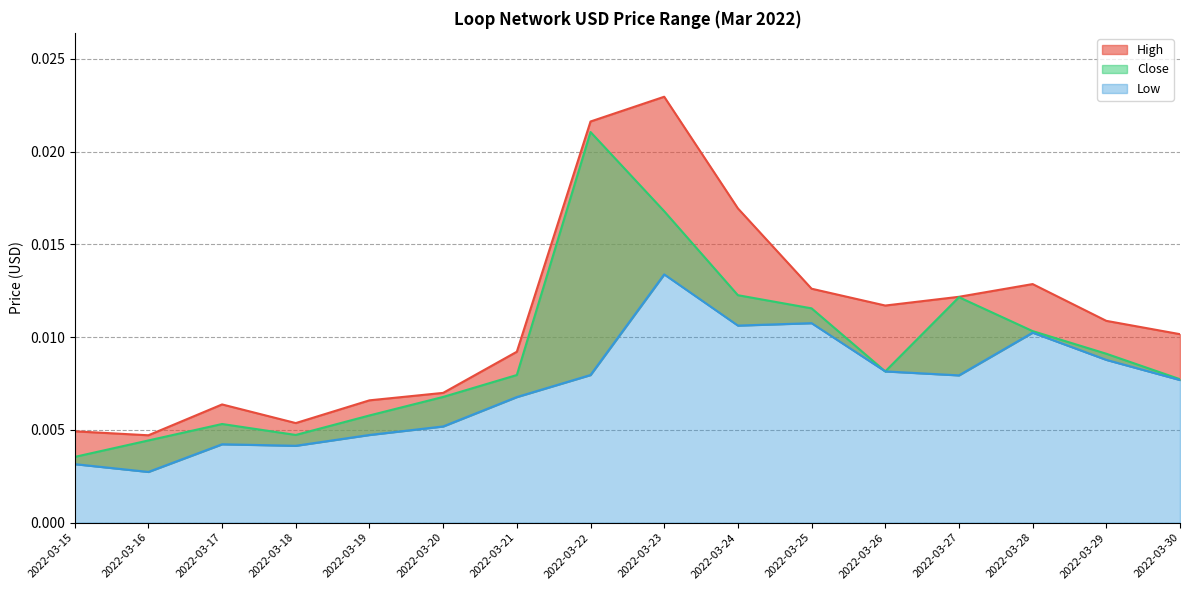

Which series has the largest range (max minus min)?

High